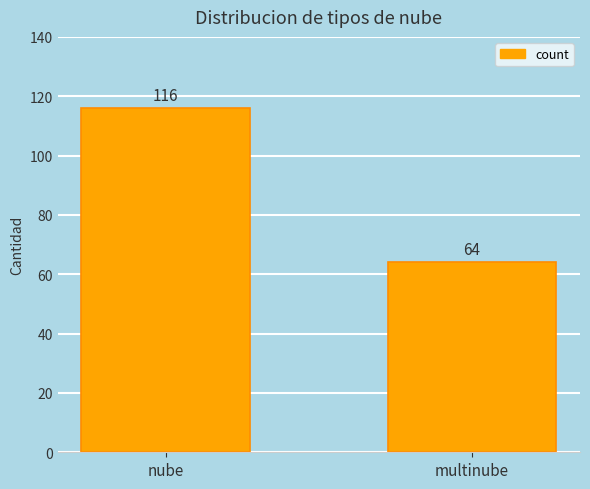

Count the values in the range 64 to 116.

2